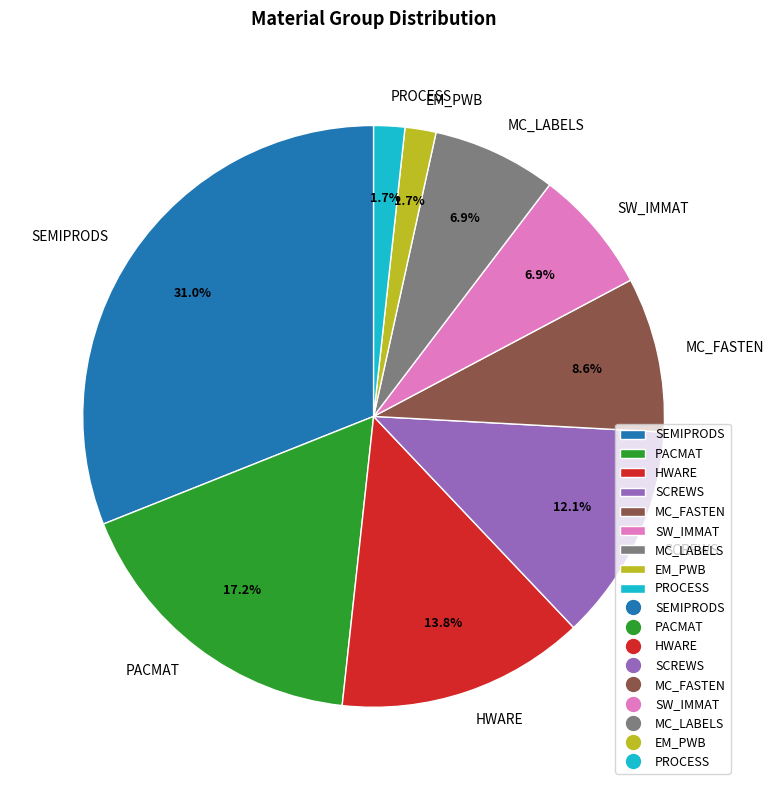

Which category has the biggest portion of the pie?

SEMIPRODS